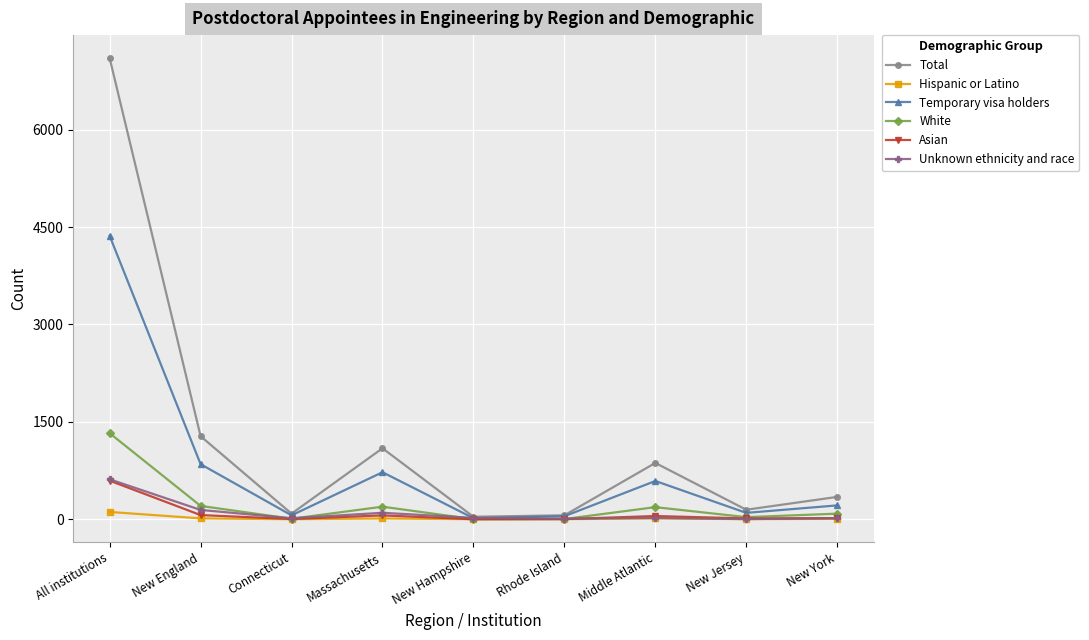

What is the label of the 3rd point from the right?

Middle Atlantic